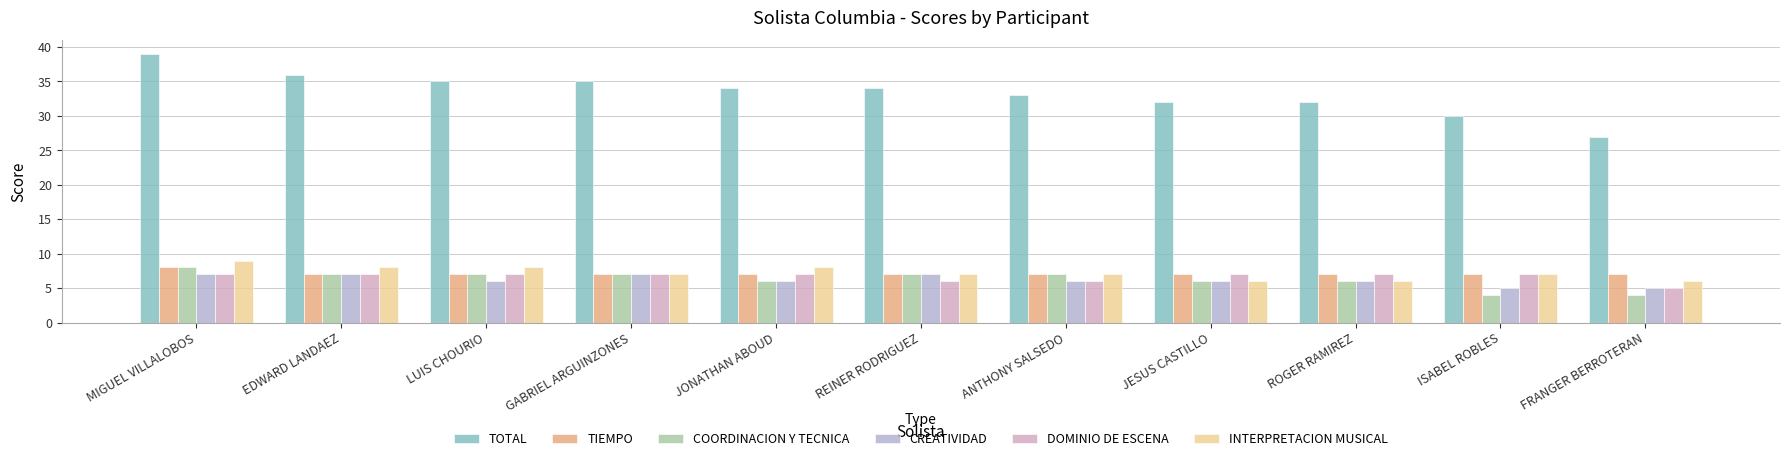

What is the sum of all COORDINACION Y TECNICA values?

69